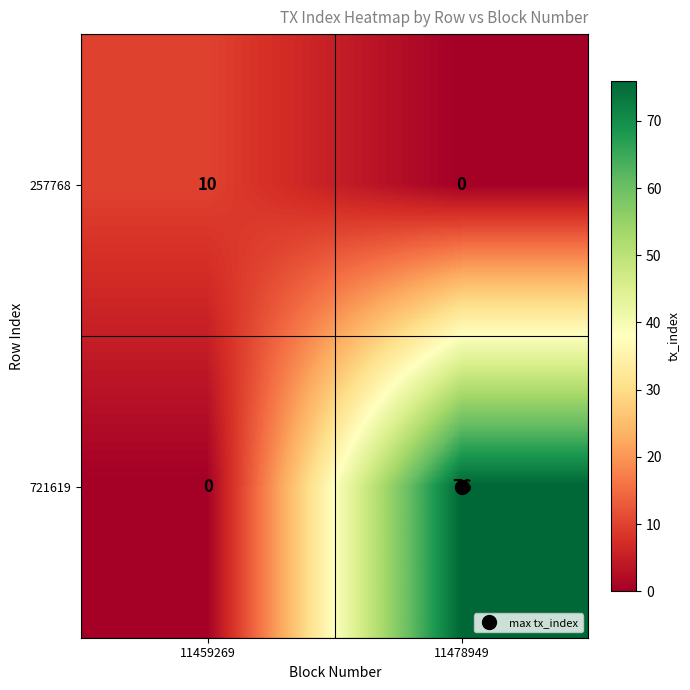

The value of 721619 at 11459269 is -38. True or false?

False